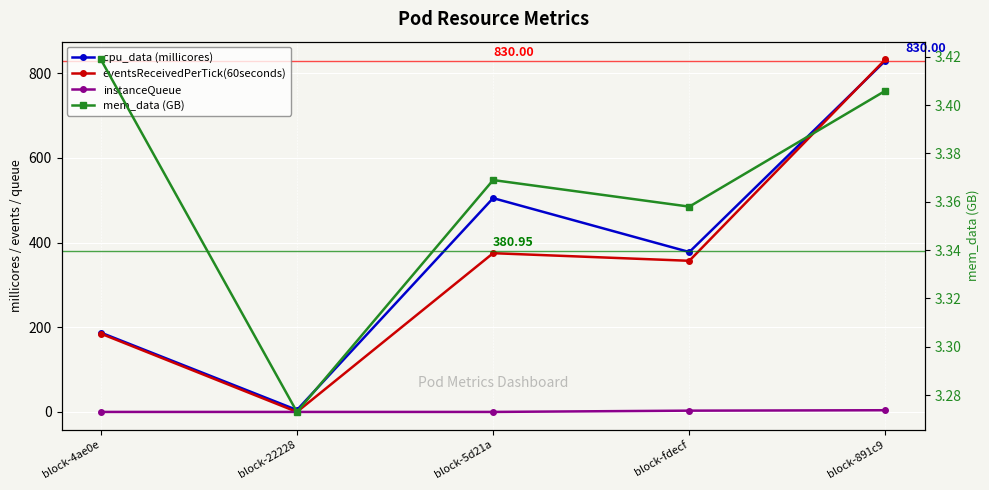

What are all the series names shown in the legend?

cpu_data (millicores), eventsReceivedPerTick(60seconds), instanceQueue, mem_data (GB)